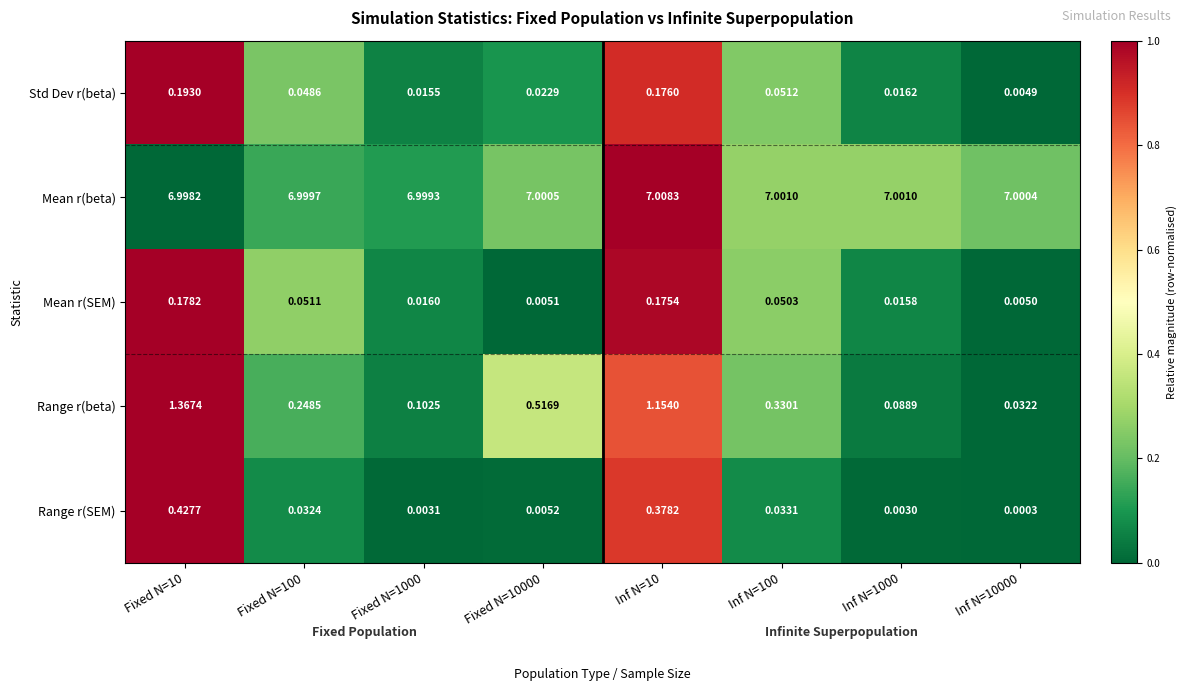

Which series has the largest range (max minus min)?

Range r(beta)